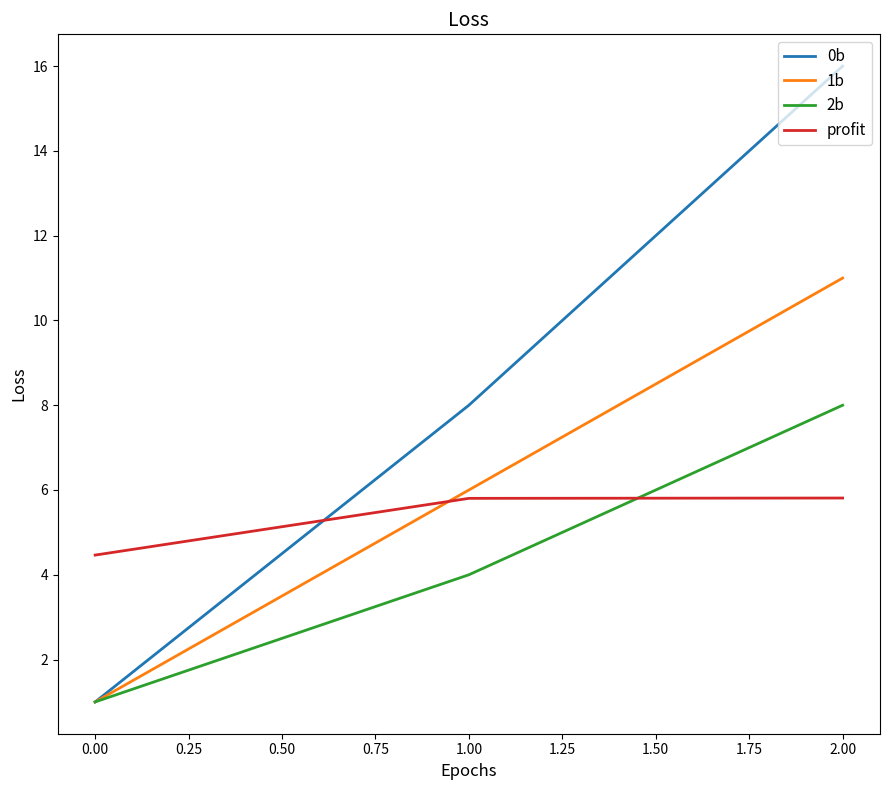

At how many categories does at least one series exceed 7?

2